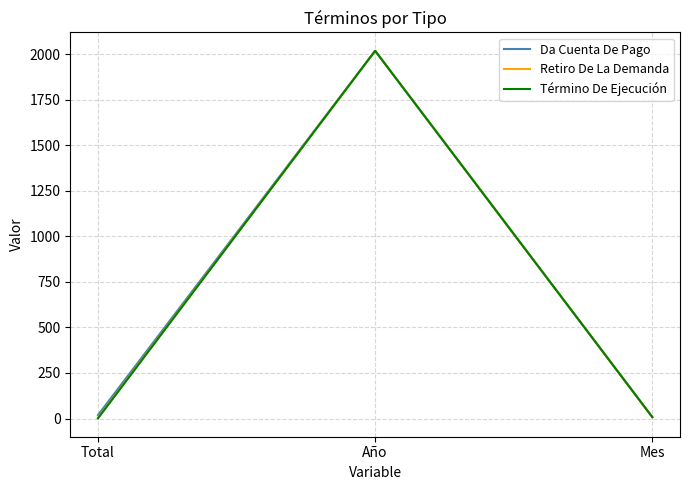

Is it true that Da Cuenta De Pago equals 8 at Mes?

True